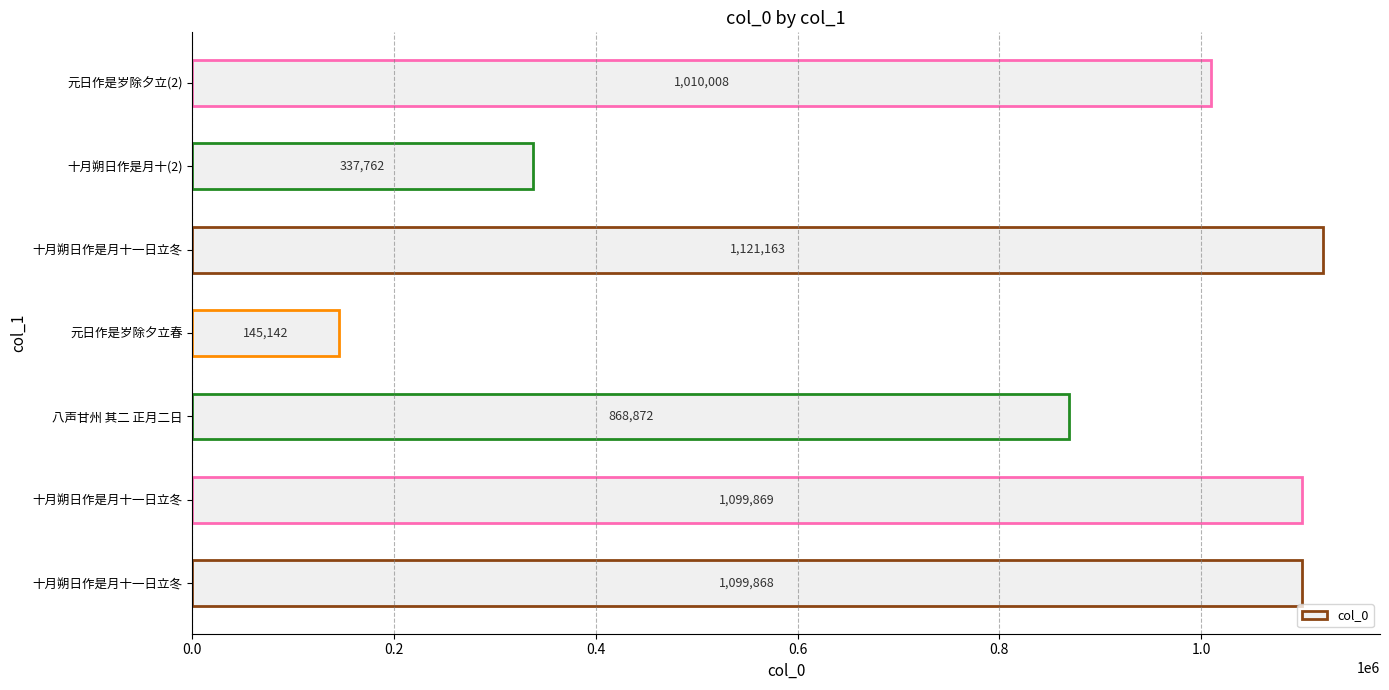

Are the bars horizontal?

Yes